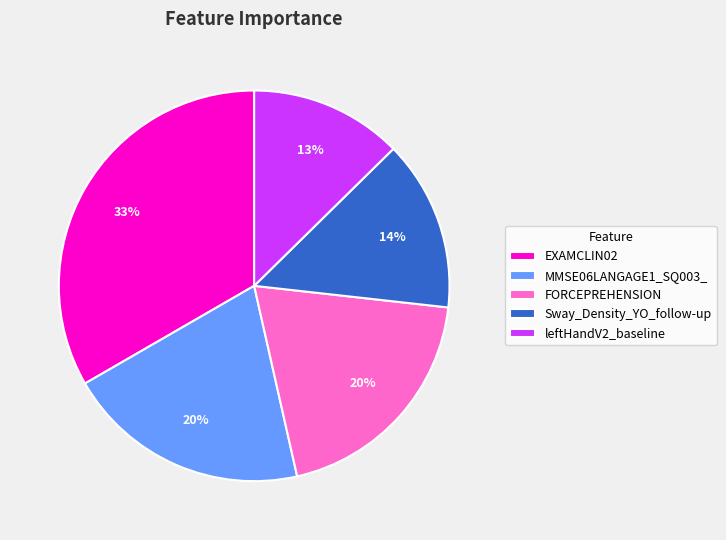

Does Sway_Density_YO_follow-up account for over 50% of the chart?

No